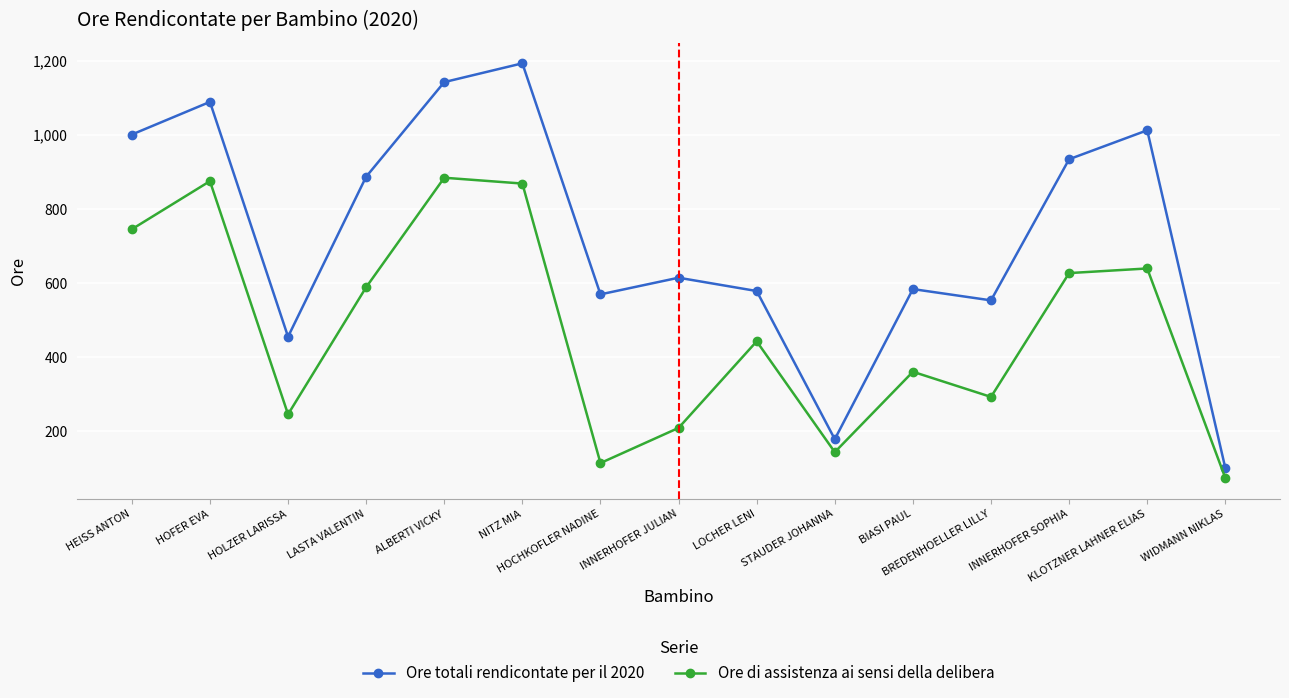

What is the value of the Ore totali rendicontate per il 2020 point at the 14th from the left?

1012.5